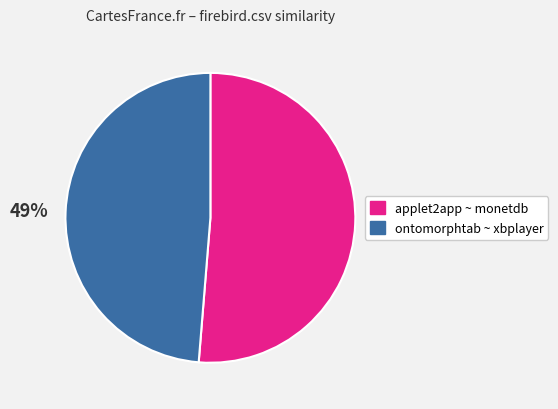

Is there any slice that represents more than half of the pie?

Yes